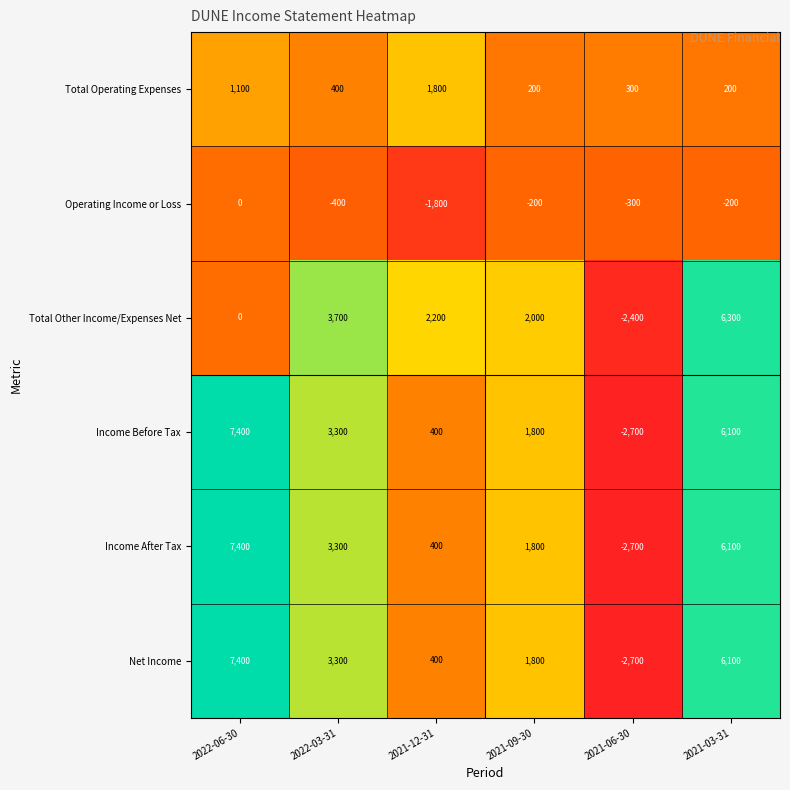

What is the minimum value for Income After Tax?

-2700